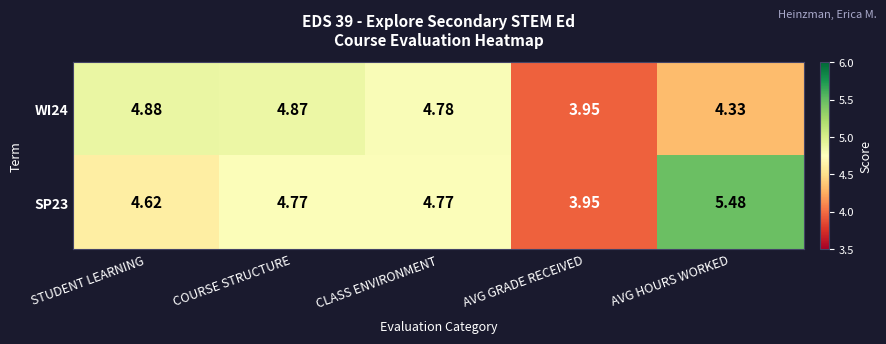

Which category has the lowest value across all series?

AVG GRADE RECEIVED